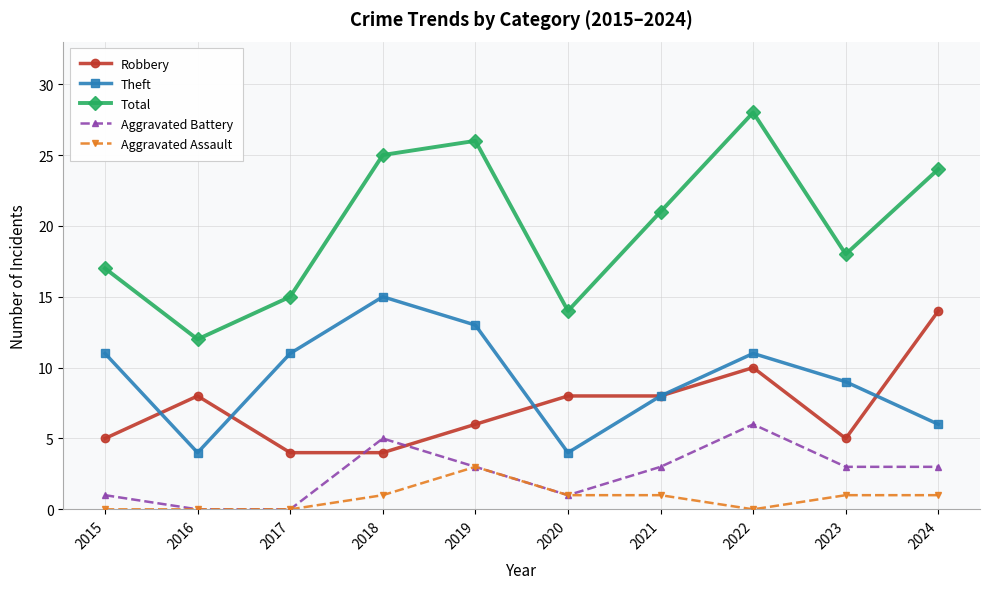

True or false: Theft has a value of 15 at 2018.

True